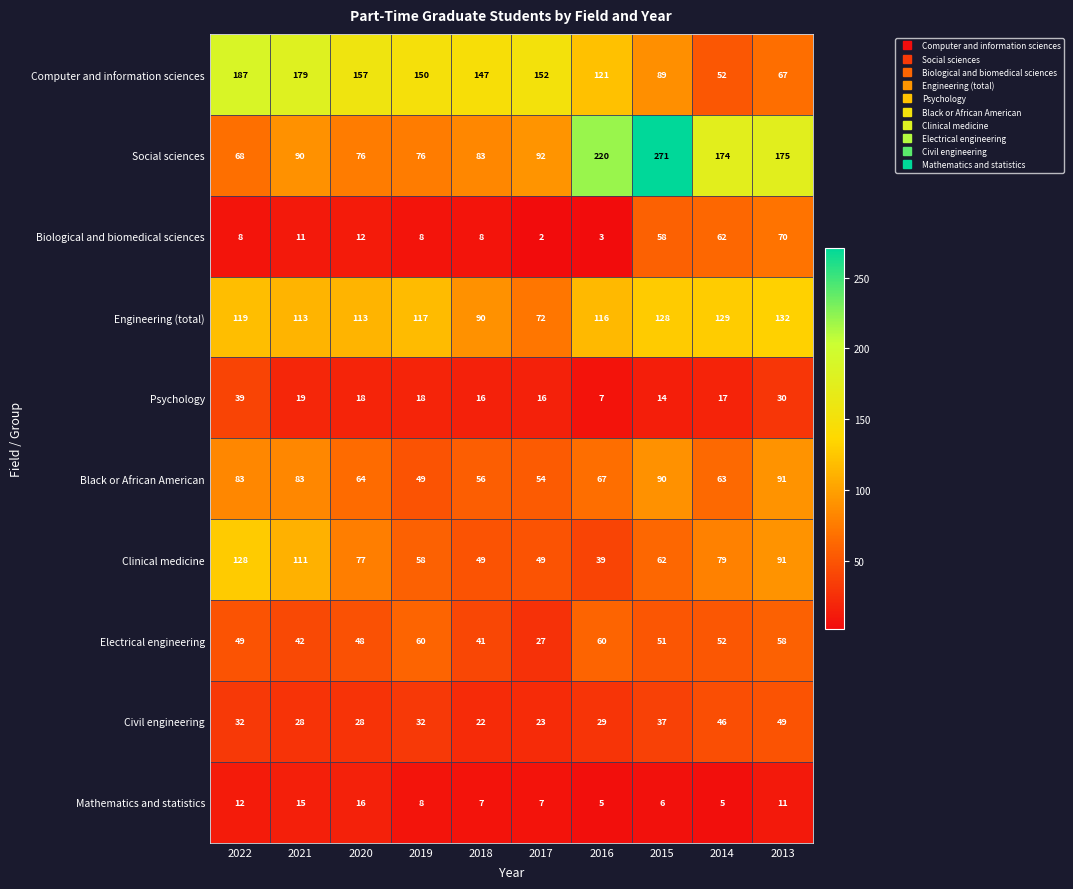

The value of Social sciences at 2022 is 68. True or false?

True